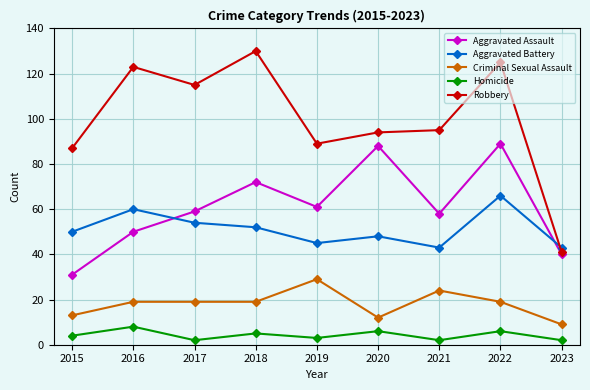

List the series in order of their peak value, highest first.

Robbery, Aggravated Assault, Aggravated Battery, Criminal Sexual Assault, Homicide